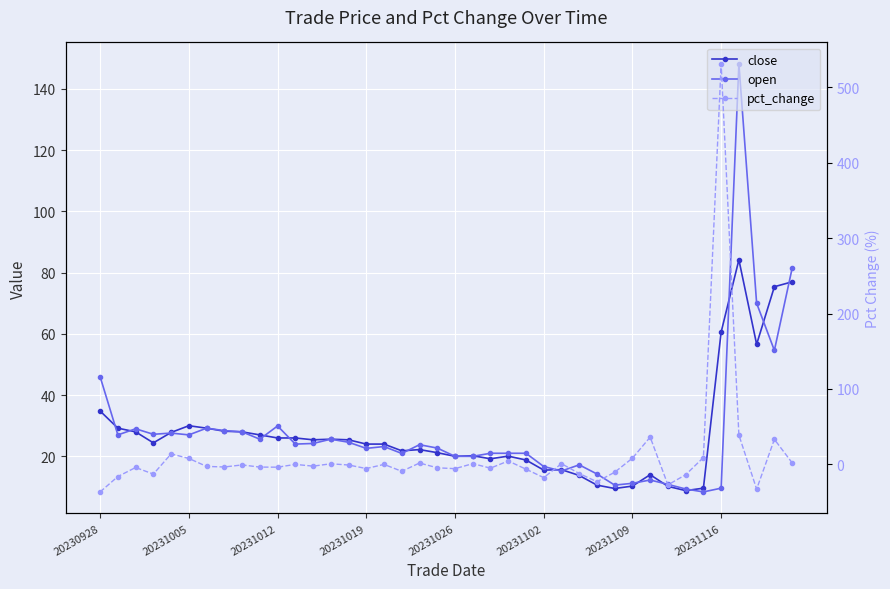

Which series ends up on top after the final intersection of open and pct_change?

open